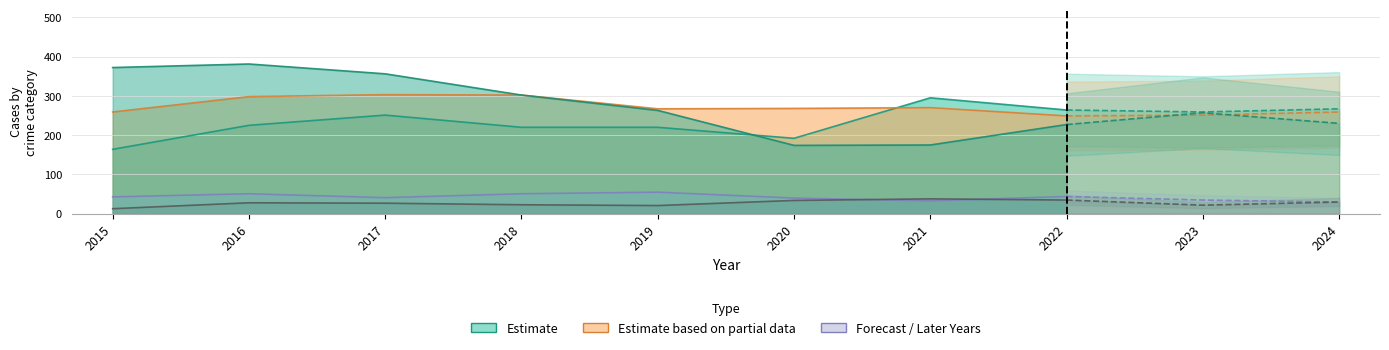

Is it true that Criminal Sexual Assault equals 30 at 2024?

True